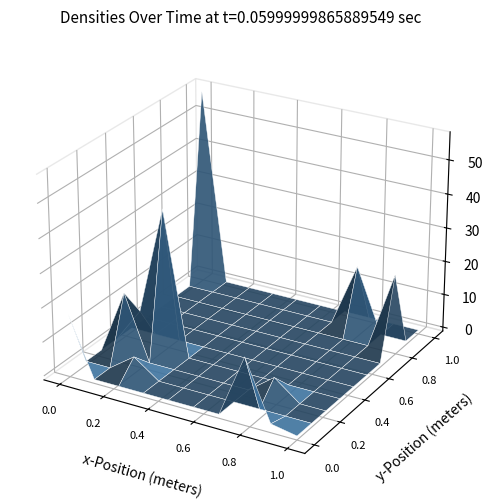

How many data points does each series have?

27